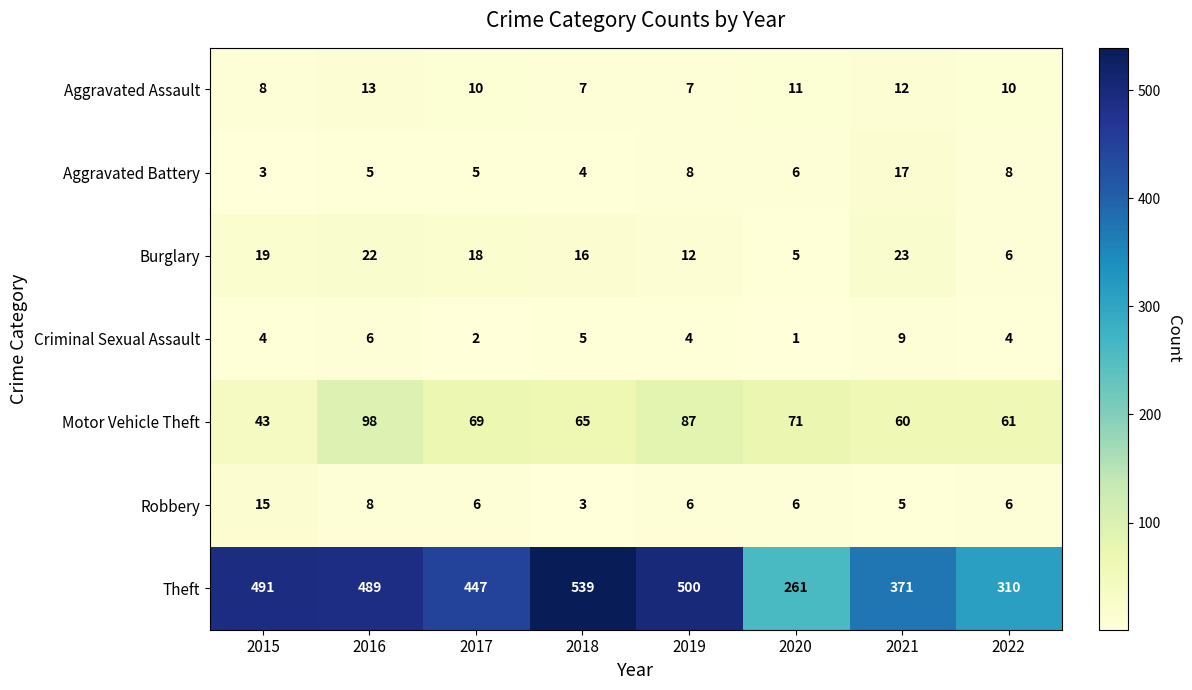

What is the difference between the highest and lowest values at 2022?

306